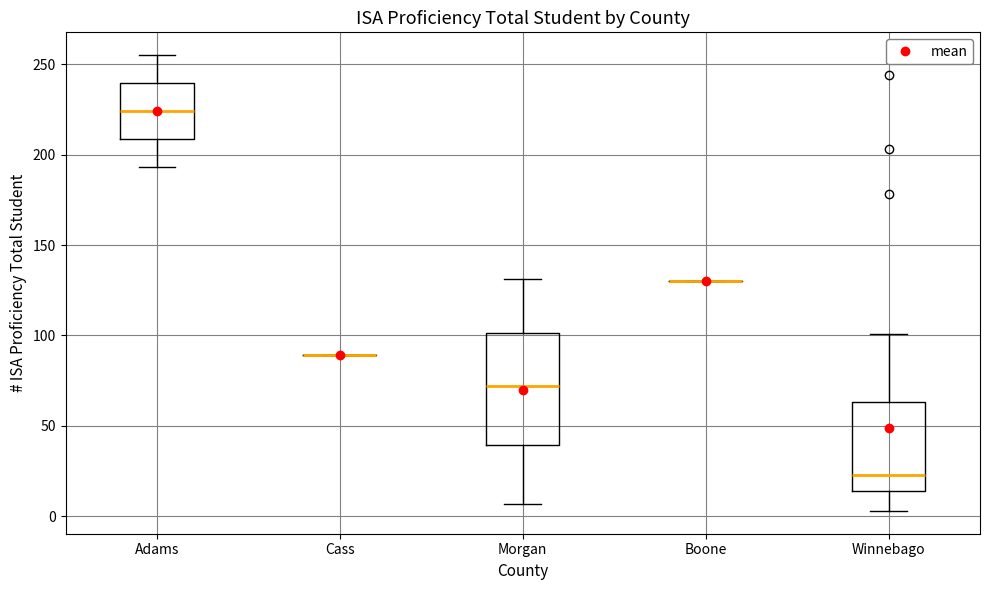

Reading left to right, transcribe this box plot: for each box, give where its median line is, the range the box spans, and where its two whiskers end, as read against the y-axis. The values are not printed on the chart, so give them approximately, as read against the axis.

Adams: median 225, box 210 to 240, whiskers 195 to 255
Cass: box collapsed to a line at 90, whiskers 90 to 90
Morgan: median 70, box 40 to 100, whiskers 5 to 130
Boone: box collapsed to a line at 130, whiskers 130 to 130
Winnebago: median 25, box 15 to 65, whiskers 5 to 100